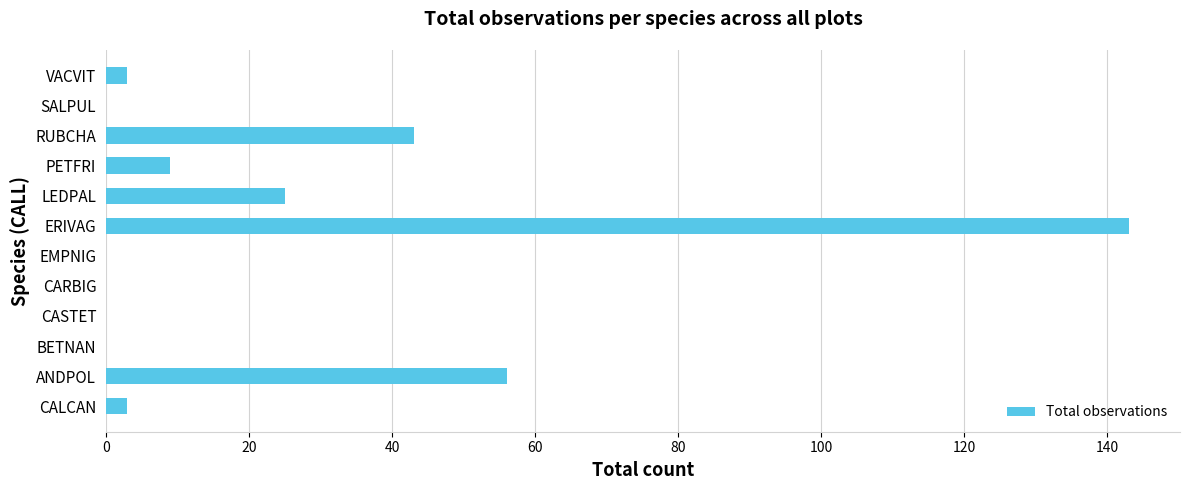

What is the sum of the values at PETFRI and CARBIG?

9